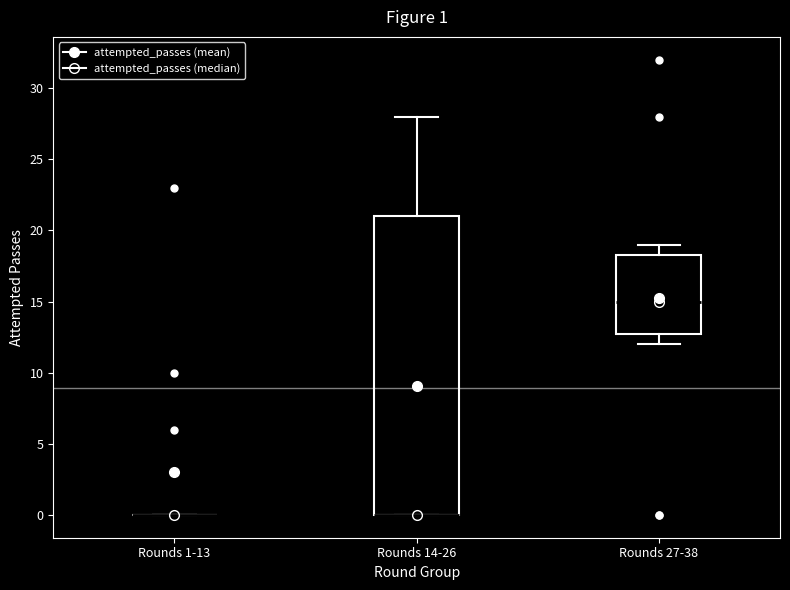

Which box is the tallest, from its lower edge to its upper edge?

Rounds 14-26